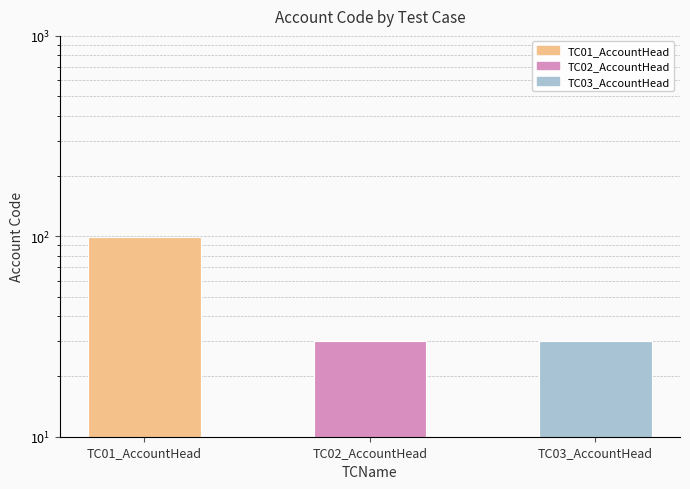

True or false: the data shows 30 at TC02_AccountHead.

True